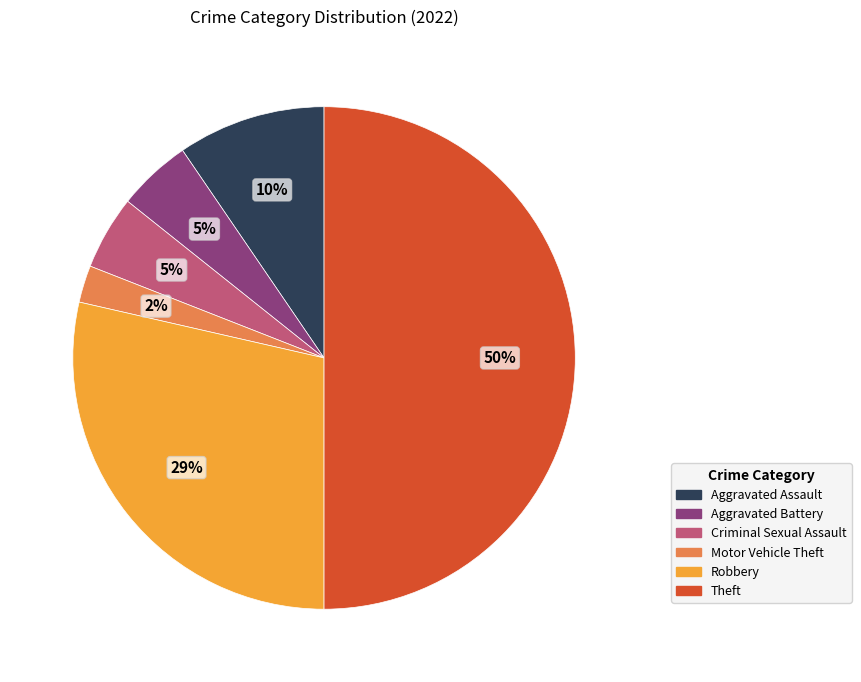

To the nearest percent, what portion does Aggravated Assault represent?

10%